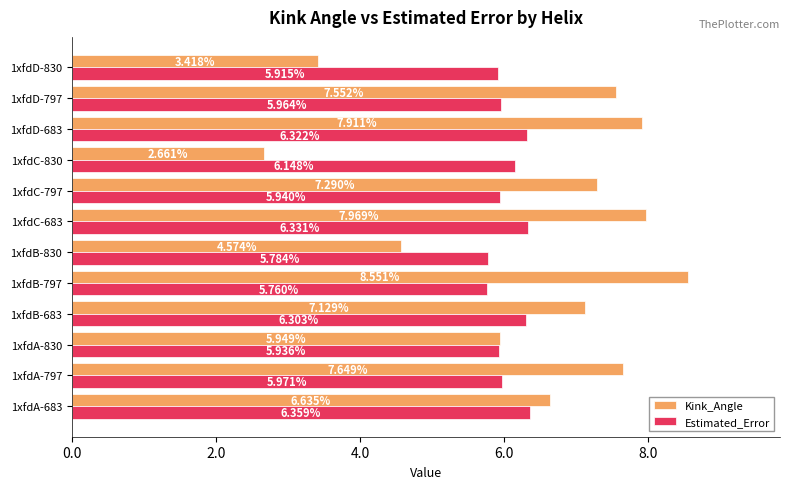

Which series changed the most between 1xfdB-797 and 1xfdD-683?

Kink_Angle